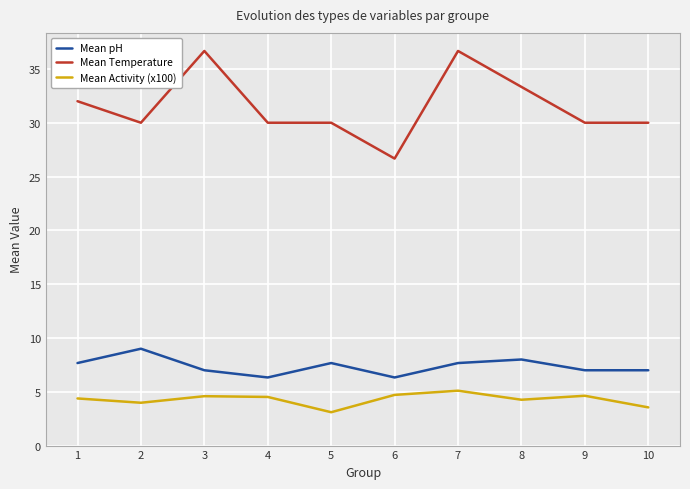

Which series changed the most between 6 and 9?

Mean Temperature